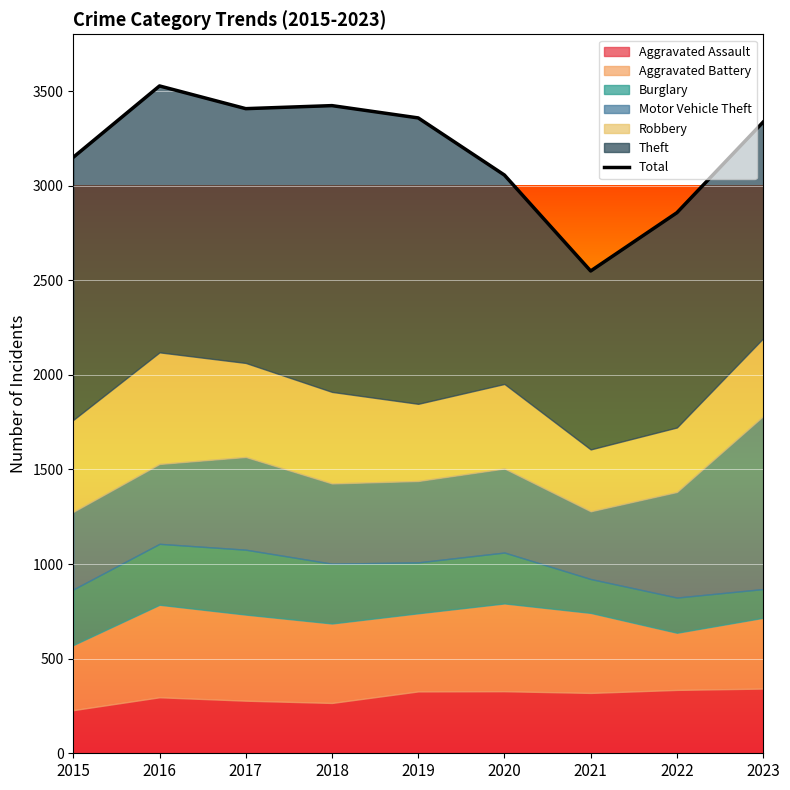

Which category has the lowest value across all series?

2021